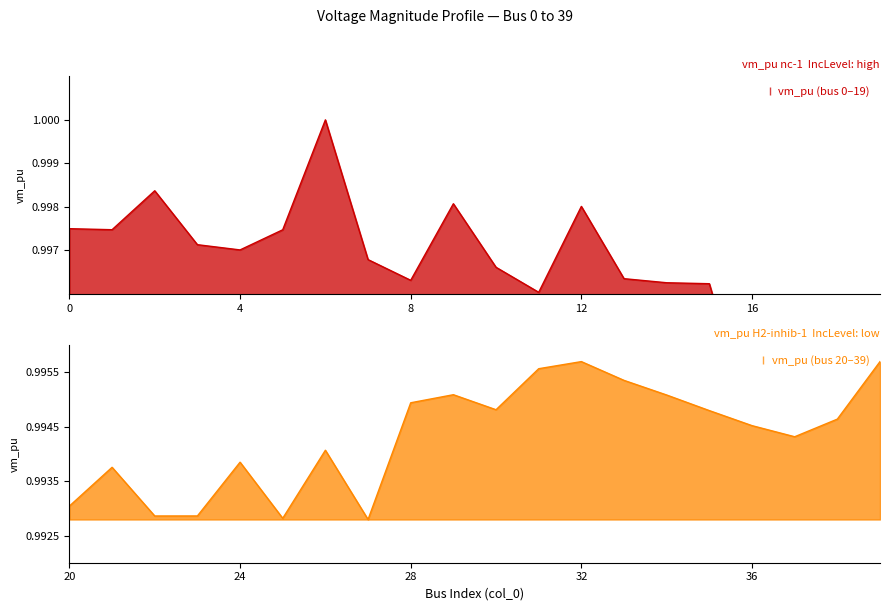

What is the average value?

1.0